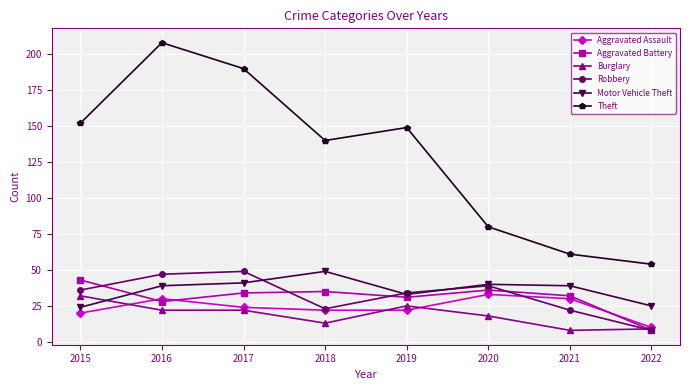

True or false: Theft has a value of 190 at 2017.

True